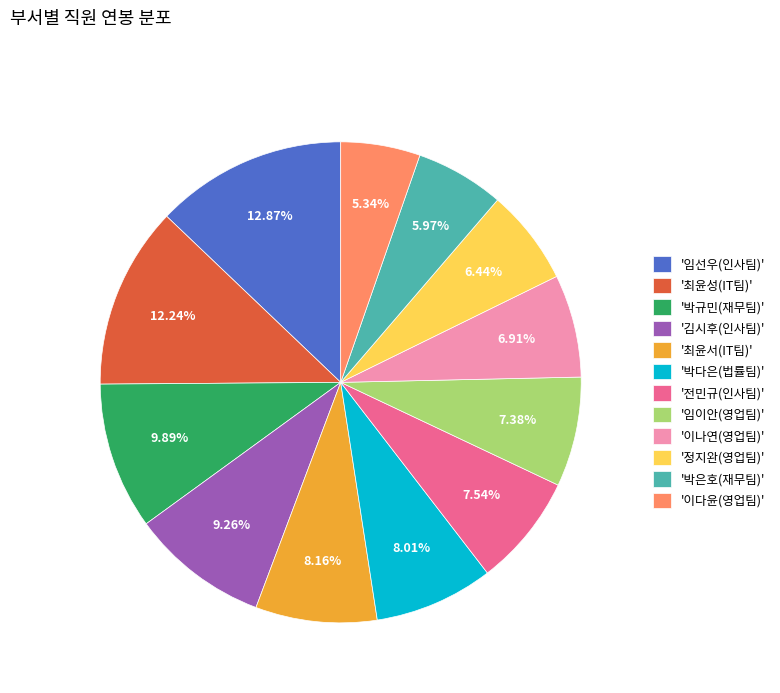

Is there any slice that represents more than half of the pie?

No